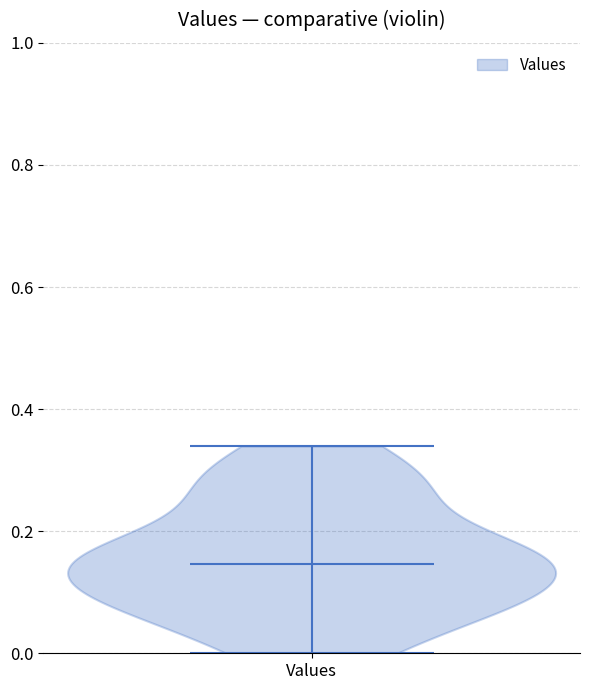

Read this violin plot against the y-axis: where its median line is, and the lowest and highest points the violin reaches. The values are not printed on the chart, so give them approximately, as read against the axis.

median line 0.14, lowest point 0.00, highest point 0.34